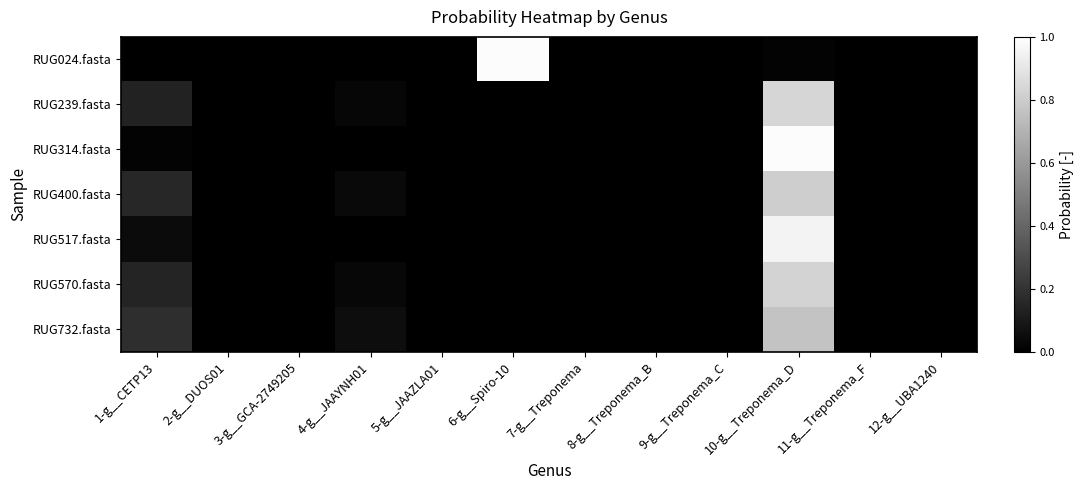

Which category has the highest value across all series?

10-g__Treponema_D